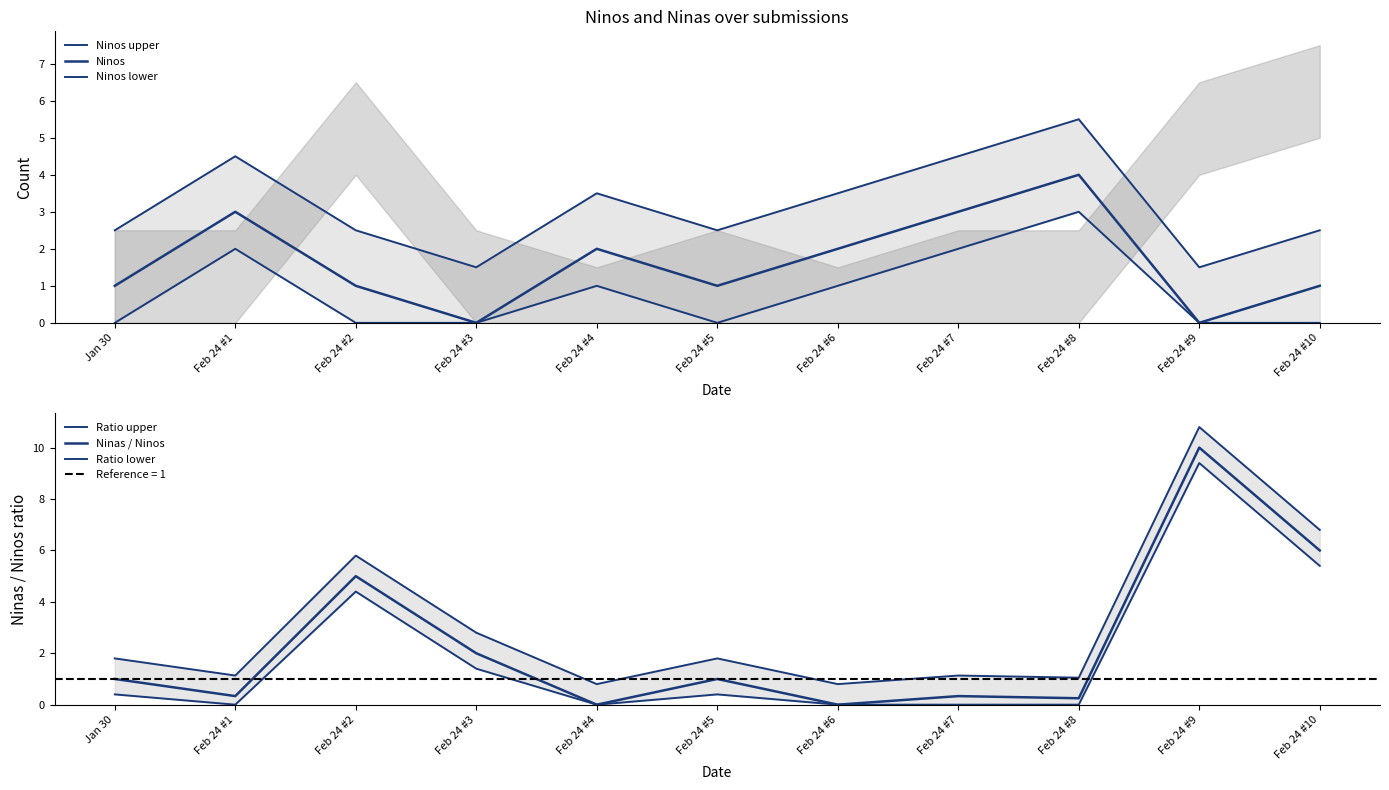

What is the label of the 3rd point from the left?

Feb 24 #2